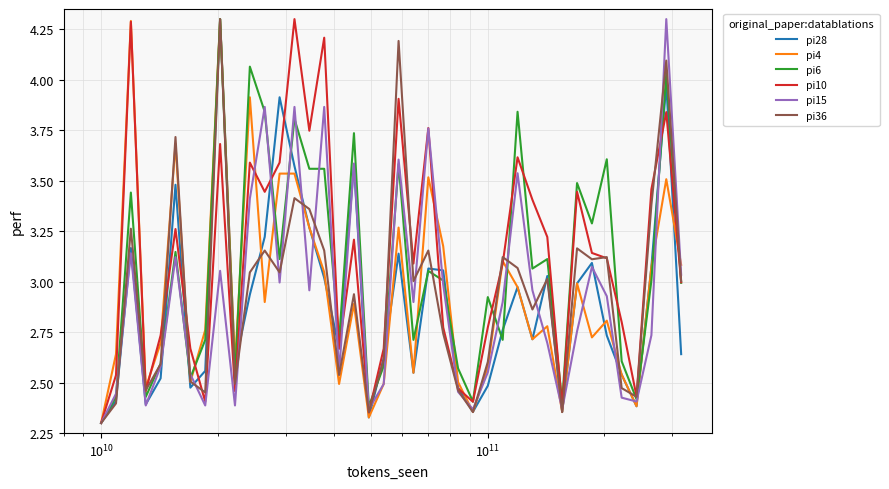

Reading left to right, extract all data points from this chart.

pi28: 2.3	2.4	3.2	2.4	2.5	3.5	2.5	2.6	4.3	2.6	2.9	3.2	3.9	3.6	3.3	3.0	2.7	3.6	2.3	2.6	3.1	2.5	3.1	3.1	2.5	2.4	2.5	2.8	3.0	2.7	3.0	2.4	3.0	3.1	2.7	2.5	2.4	3.1	4.0	2.6
pi4: 2.3	2.6	4.3	2.5	2.7	3.7	2.5	2.8	4.3	2.6	3.9	2.9	3.5	3.5	3.3	3.0	2.5	2.9	2.3	2.5	3.3	2.5	3.5	3.2	2.5	2.4	2.6	3.1	3.0	2.7	2.8	2.4	3.0	2.7	2.8	2.5	2.4	3.1	3.5	3.1
pi6: 2.3	2.4	3.4	2.4	2.6	3.1	2.5	2.7	4.3	2.5	4.1	3.8	3.1	3.8	3.6	3.6	2.7	3.7	2.4	2.6	3.6	2.7	3.1	3.0	2.6	2.4	2.9	2.7	3.8	3.1	3.1	2.4	3.5	3.3	3.6	2.6	2.4	3.0	4.0	3.0
pi10: 2.3	2.5	4.3	2.5	2.7	3.3	2.7	2.4	3.7	2.5	3.6	3.4	3.6	4.3	3.7	4.2	2.7	3.2	2.4	2.7	3.9	3.1	3.8	2.8	2.5	2.4	2.8	3.1	3.6	3.4	3.2	2.4	3.4	3.1	3.1	2.8	2.4	3.5	3.8	3.0
pi15: 2.3	2.4	3.1	2.4	2.6	3.1	2.5	2.4	3.1	2.4	3.4	3.9	3.0	3.9	3.0	3.9	2.6	3.6	2.4	2.5	3.6	2.9	3.8	3.0	2.5	2.4	2.6	2.9	3.5	3.0	2.7	2.4	2.8	3.1	2.9	2.4	2.4	2.7	4.3	3.0
pi36: 2.3	2.4	3.3	2.5	2.6	3.7	2.5	2.5	4.3	2.5	3.0	3.2	3.0	3.4	3.4	3.2	2.5	2.9	2.4	2.6	4.2	3.0	3.2	2.7	2.5	2.4	2.6	3.1	3.1	2.9	3.0	2.4	3.2	3.1	3.1	2.5	2.4	3.4	4.1	3.0